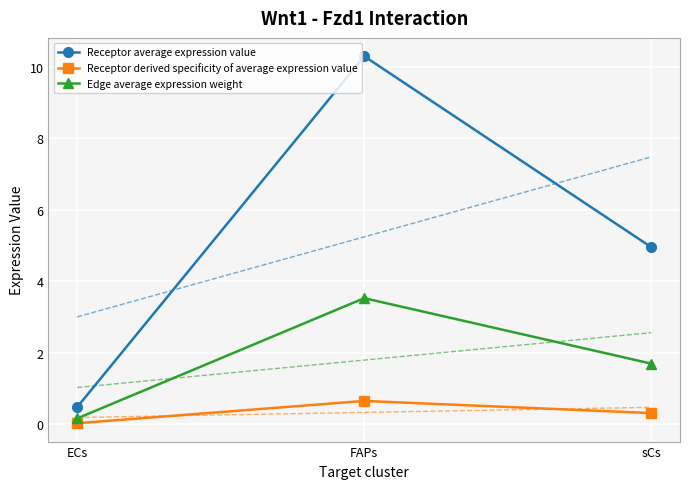

What is the greatest value displayed?

10.3